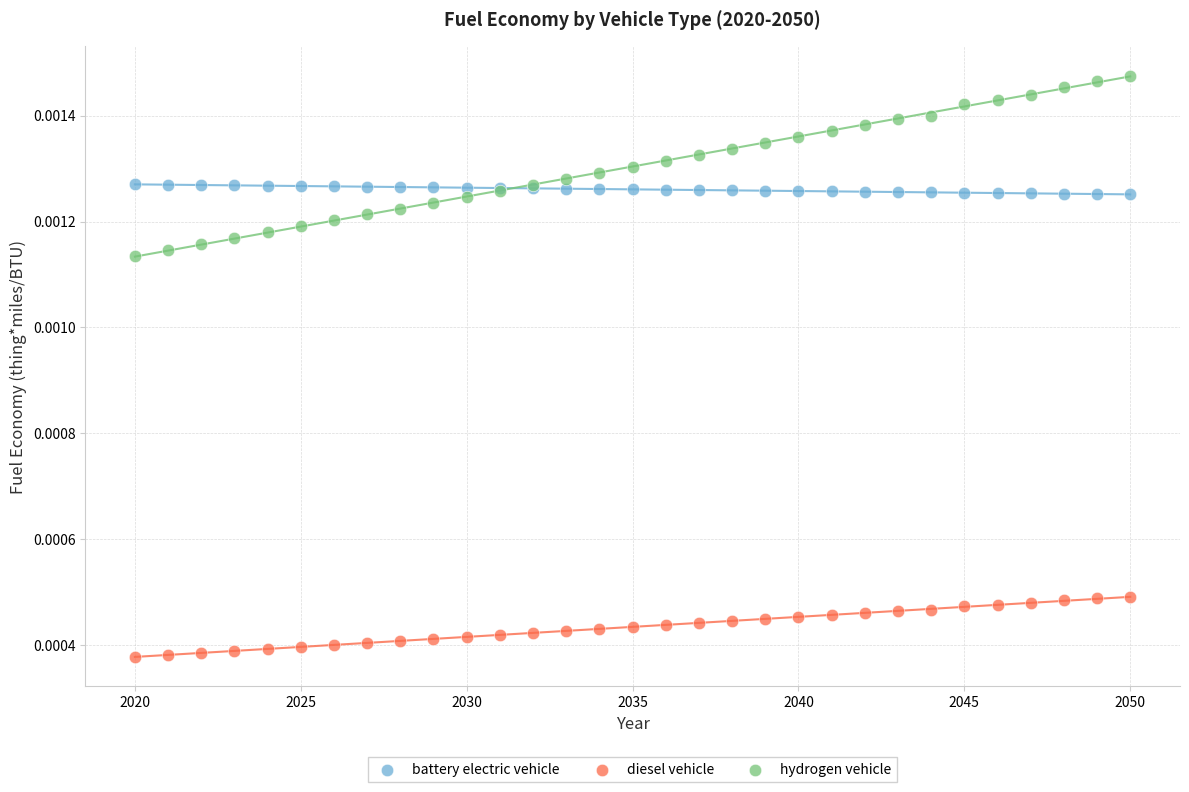

What are all the series names shown in the legend?

battery electric vehicle, diesel vehicle, hydrogen vehicle